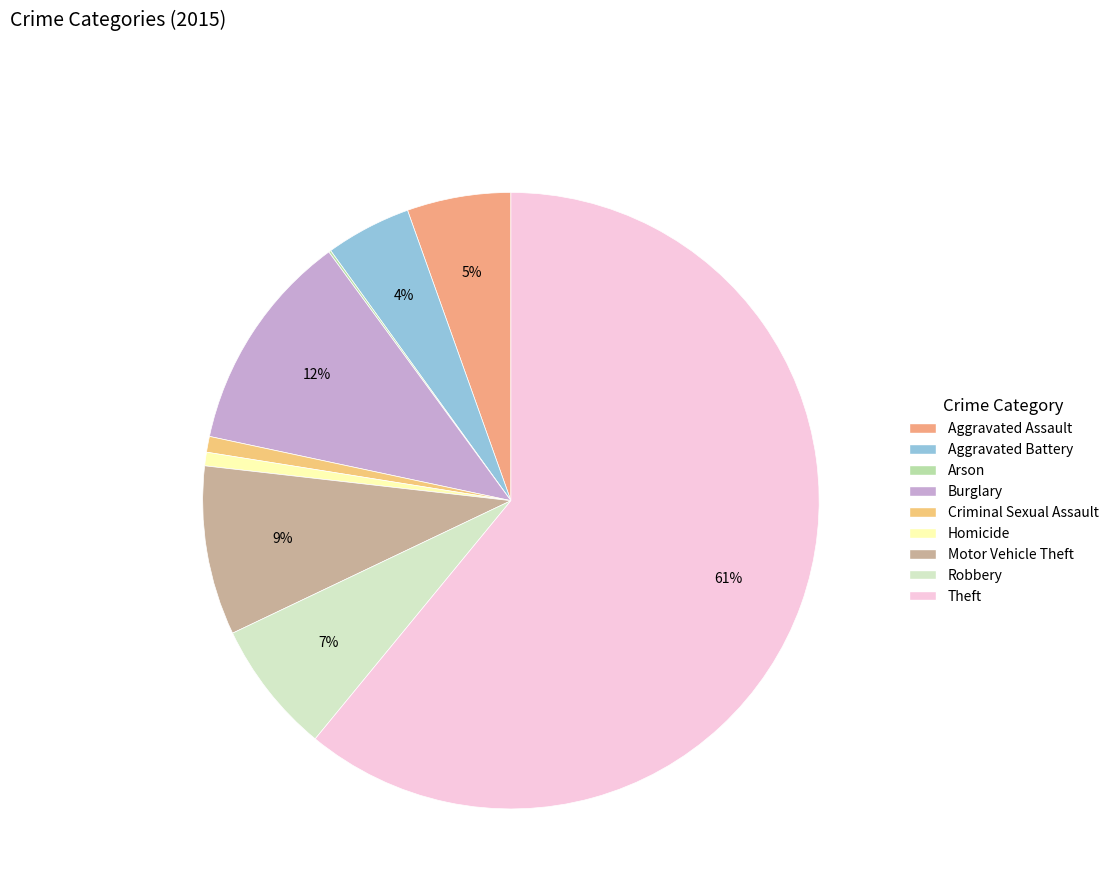

What is the largest slice in the pie chart?

Theft